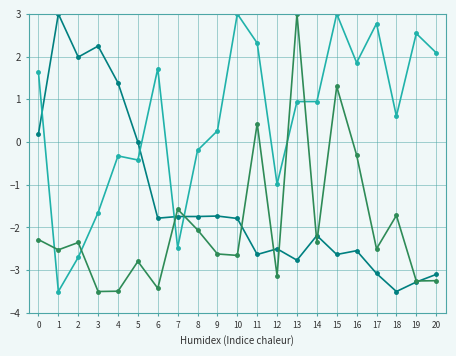

Does the chart display data point markers on the line(s)?

Yes